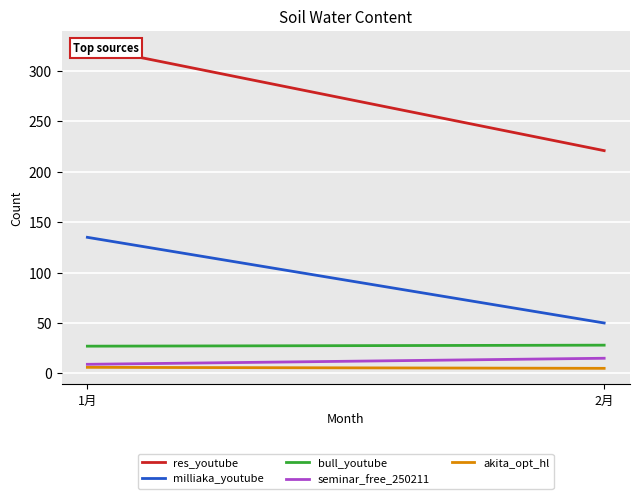

What is the sum of all res_youtube values?

545